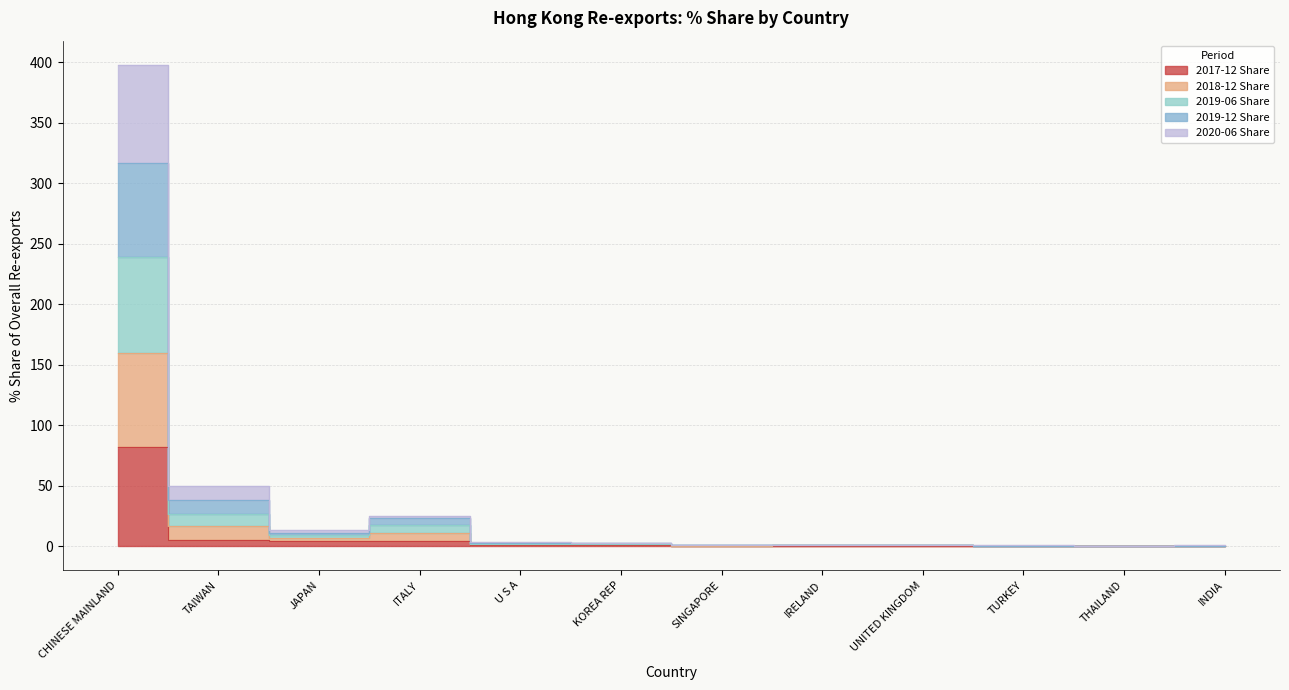

True or false: 2019-06 Share has more than 1 interior local peaks.

True